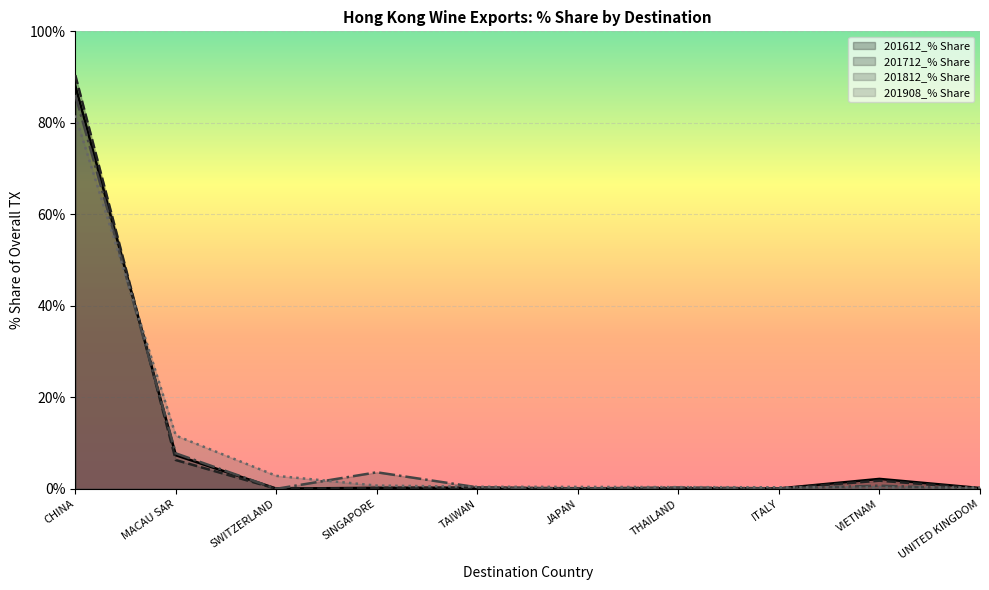

Rank the categories by 201612_% Share value from lowest to highest.

JAPAN, SWITZERLAND, ITALY, THAILAND, UNITED KINGDOM, SINGAPORE, TAIWAN, VIETNAM, MACAU SAR, CHINA